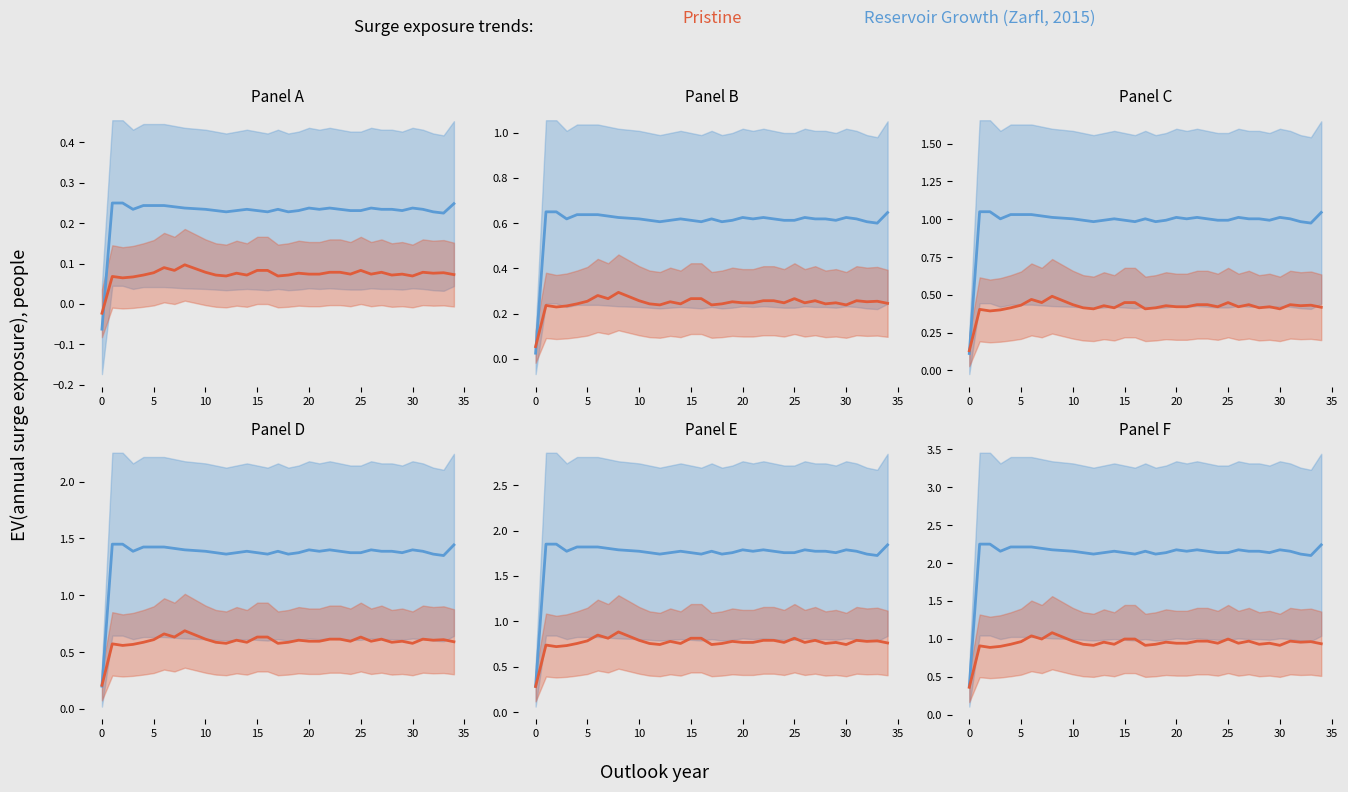

What is the approximate value of Reservoir Growth (Zarfl, 2015) at 12?

2.1